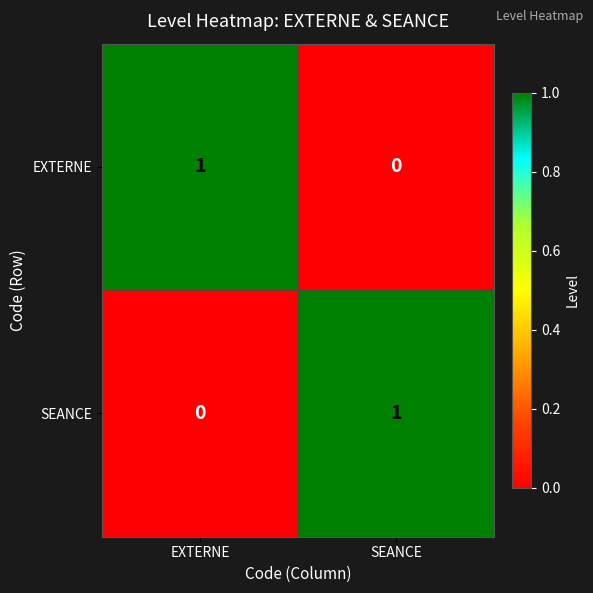

Which category has the lowest value in the SEANCE series?

EXTERNE